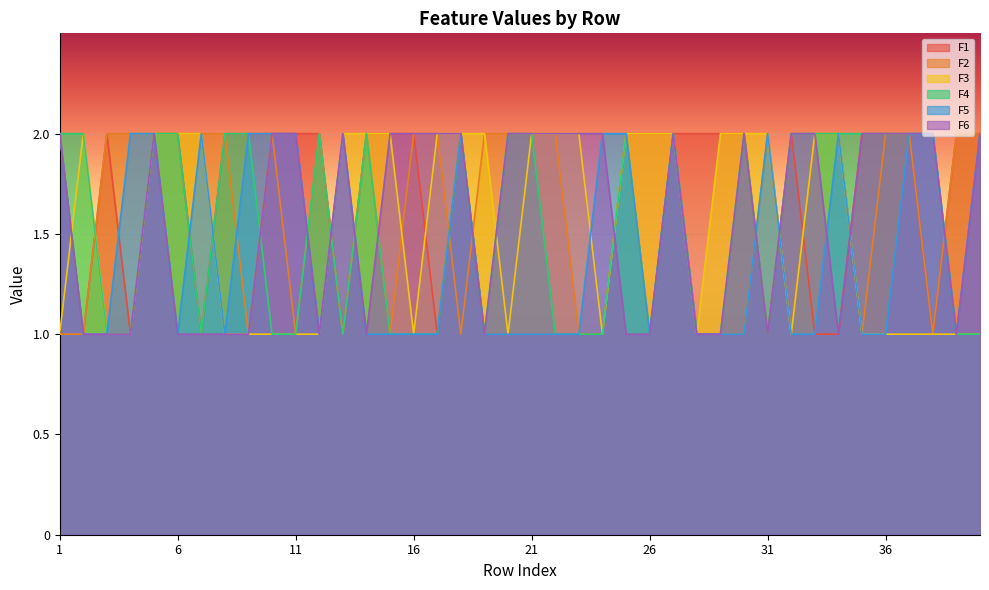

The value of F6 at 2 is 2. True or false?

False